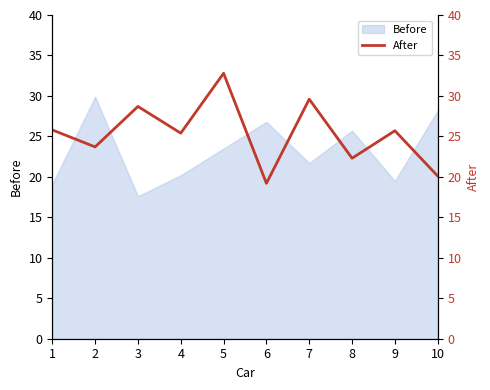

What is the highest value of the Before series?

29.9